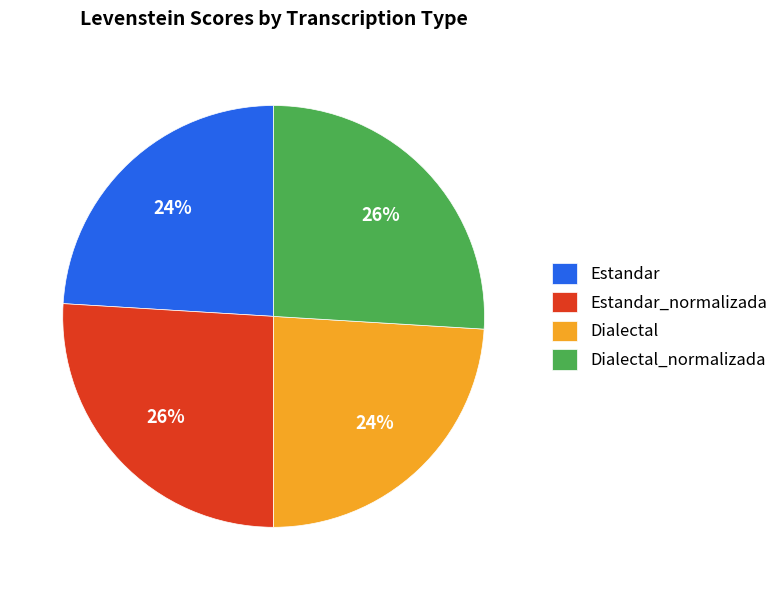

The Estandar_normalizada slice represents 26% of the pie. True or false?

True